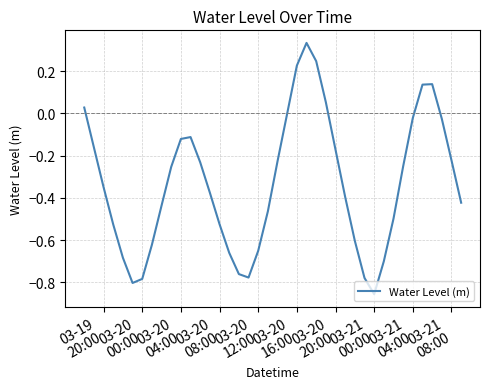

Does the chart display data point markers on the line(s)?

No